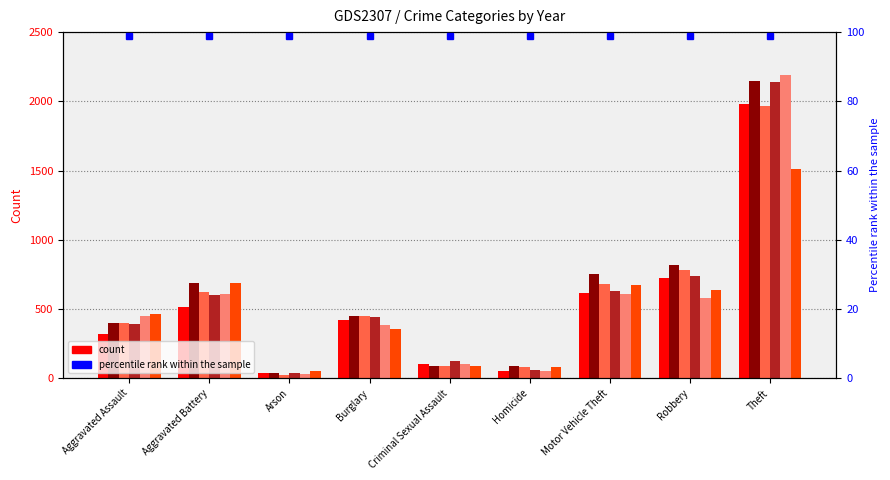

What is the difference between the maximum and minimum values in the 2015 series?

1946